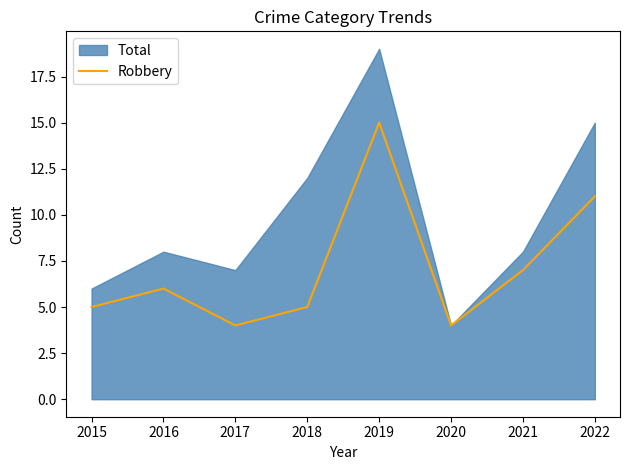

Is it true that the value at 2016 is 10?

False